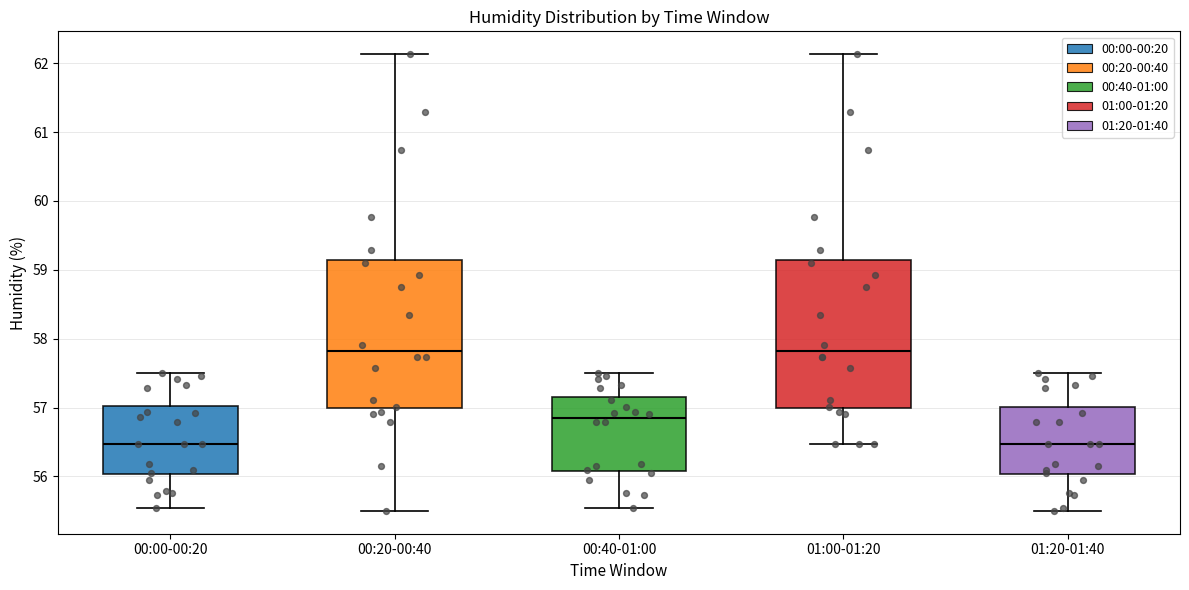

Where does the lower whisker of the box for 00:20-00:40 end on the y-axis? The values are not printed on the chart, so give them approximately, as read against the axis.

55.5